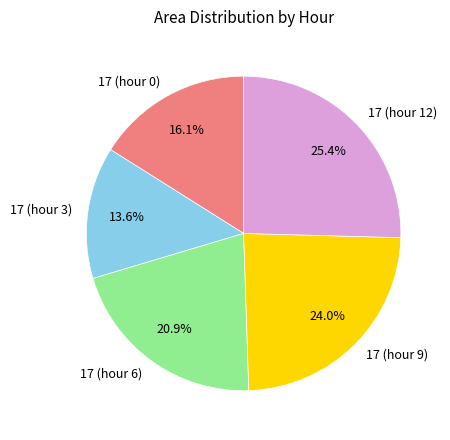

To the nearest percent, what percentage of the pie is 17 (hour 0)?

16%